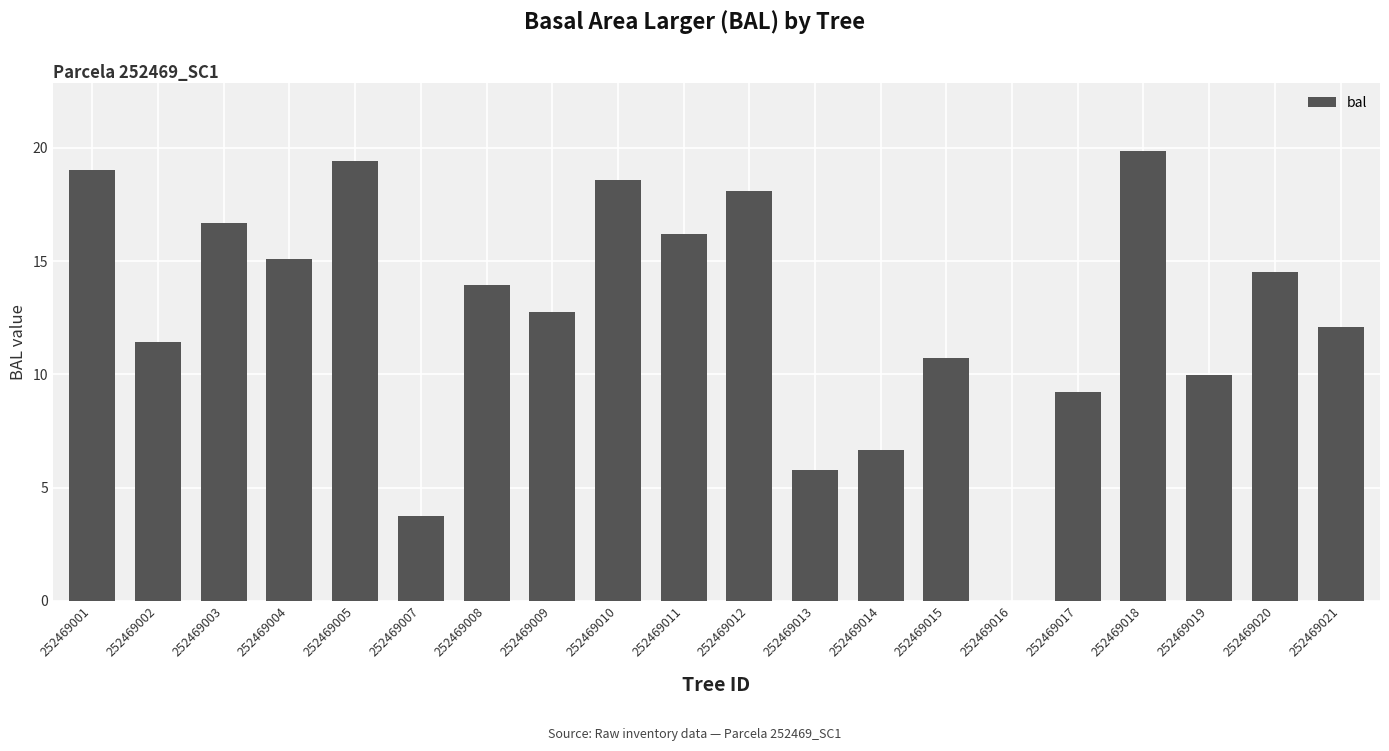

What is the difference between the values at 252469018 and 252469016?

19.9